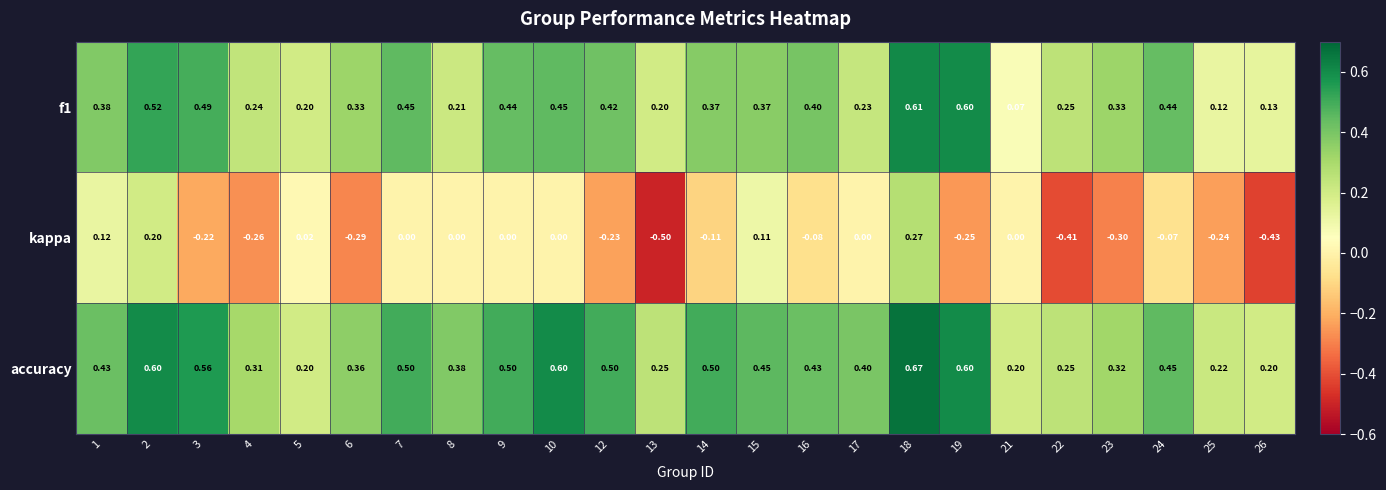

Which series changed the most between 12 and 24?

kappa